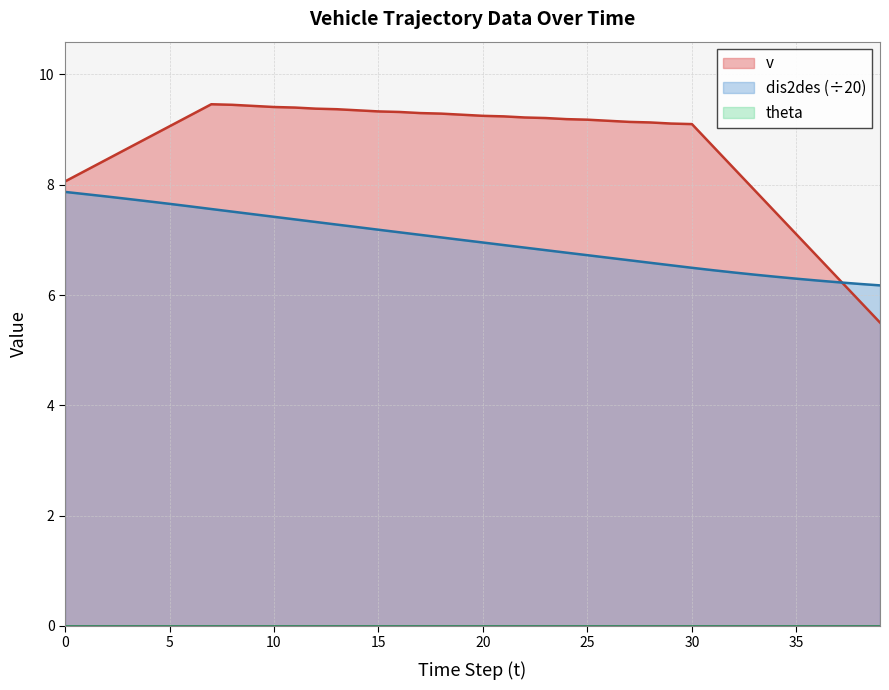

True or false: v has a value of 9.3 at 18.

True